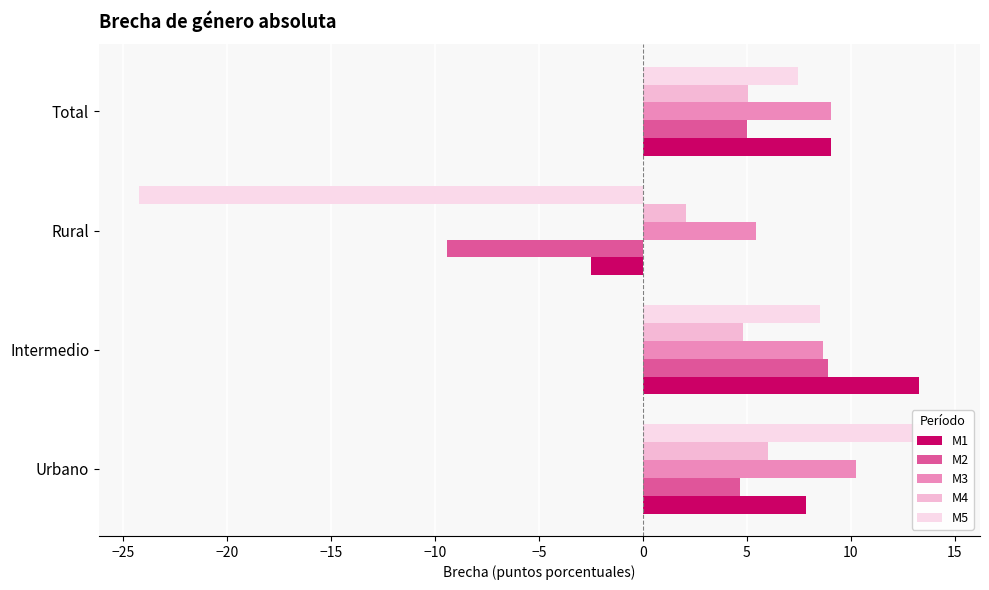

What is the value of the M5 bar at the 3rd from the left?

-24.2